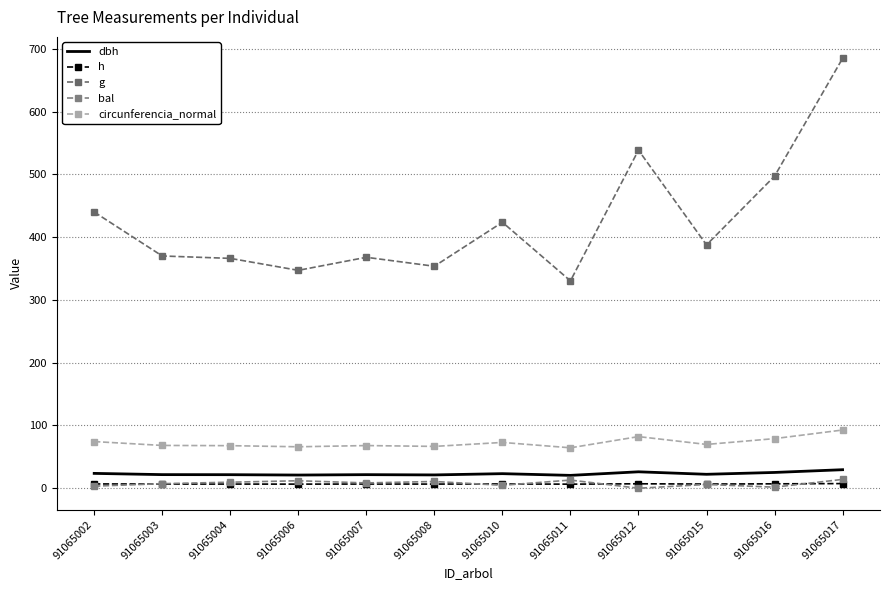

True or false: bal and g cross at least once.

False